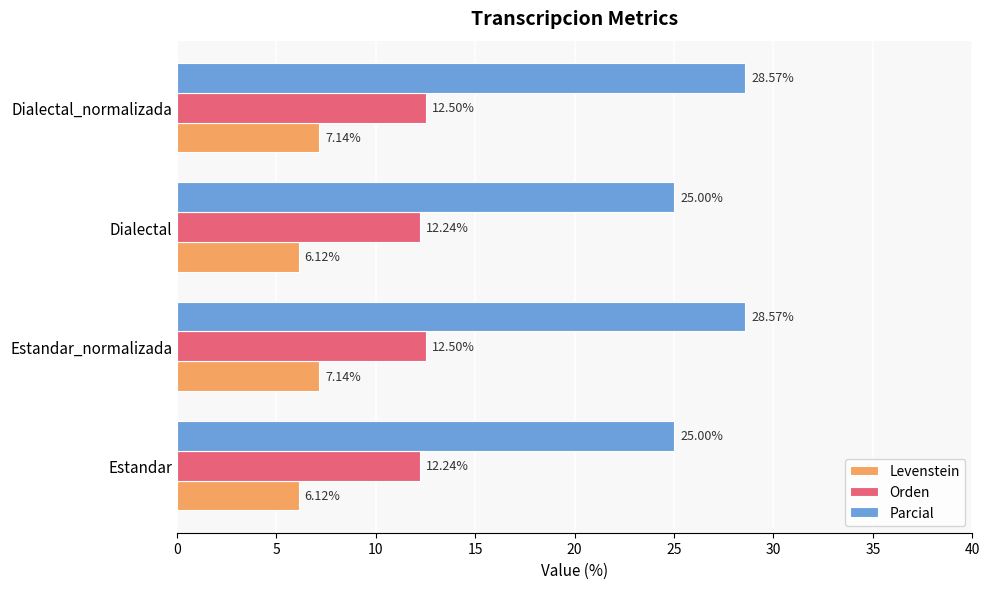

What is the average value of the Levenstein series?

6.6